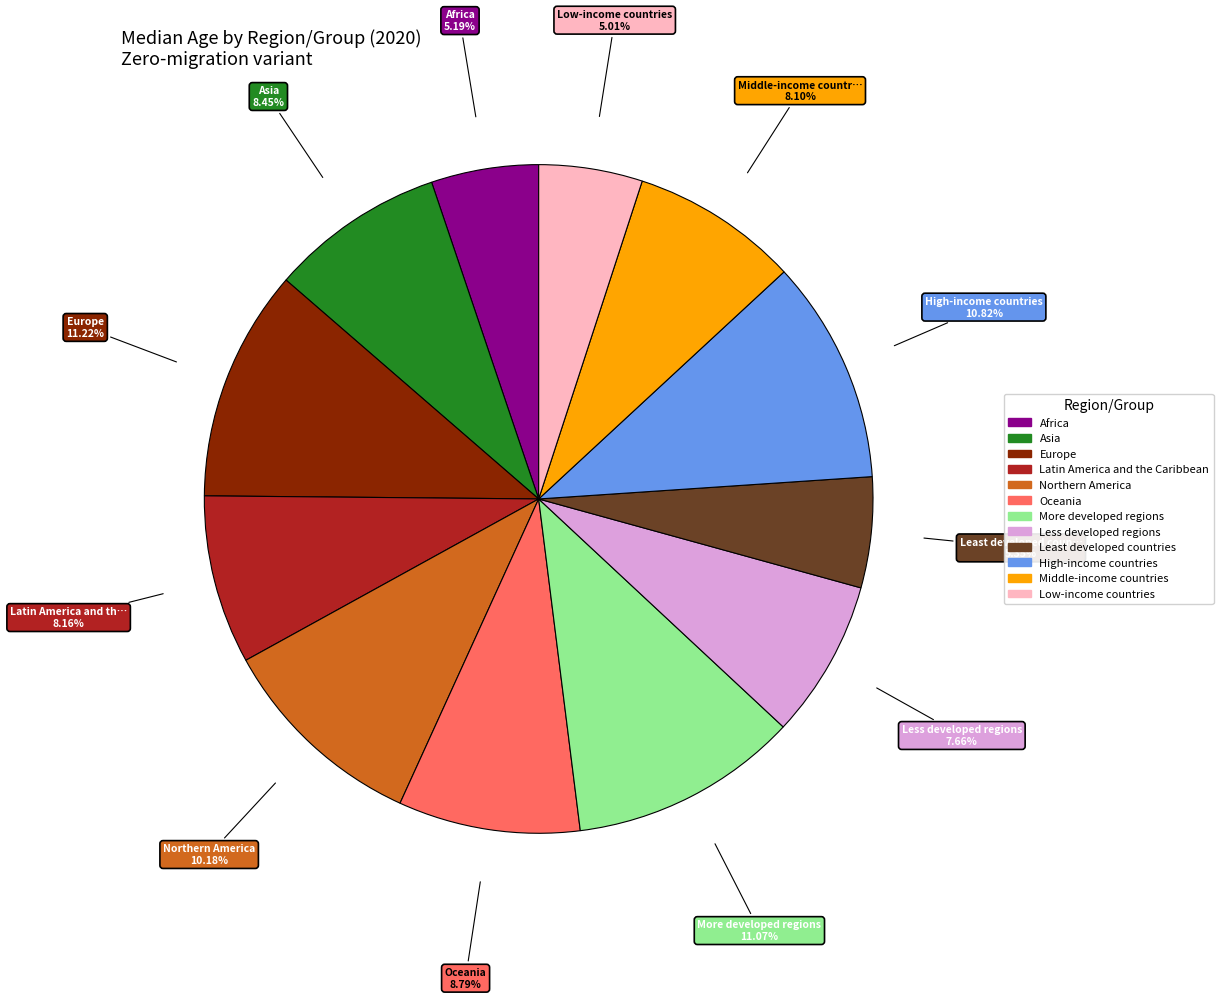

Is Low-income countries the majority of the pie?

No